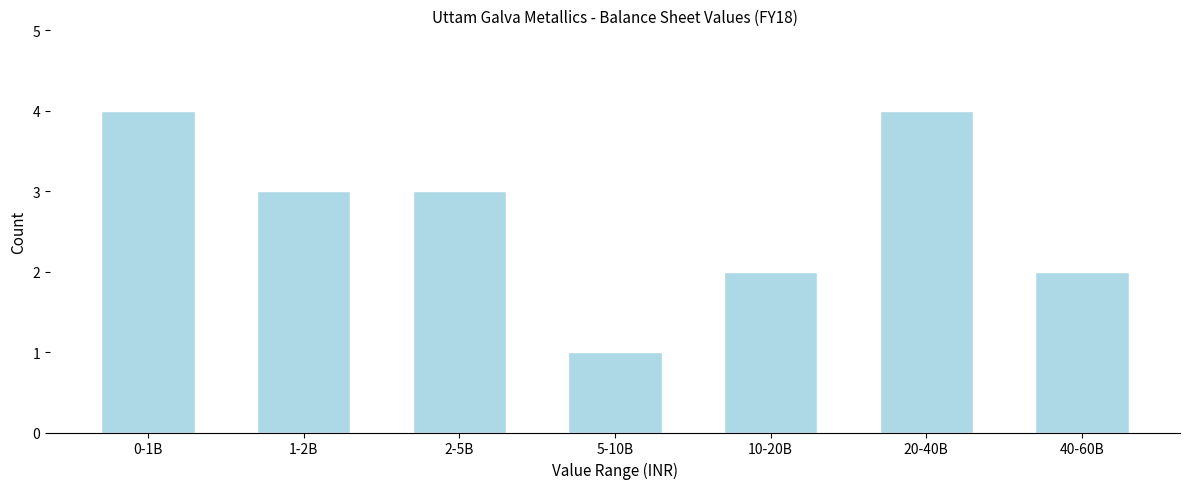

Reading left to right, what are all the values shown in this chart?

0-1B=4	1-2B=3	2-5B=3	5-10B=1	10-20B=2	20-40B=4	40-60B=2